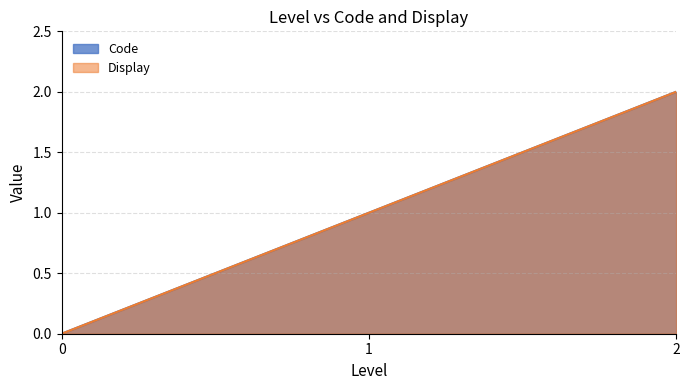

Does the chart have visible grid lines?

Yes